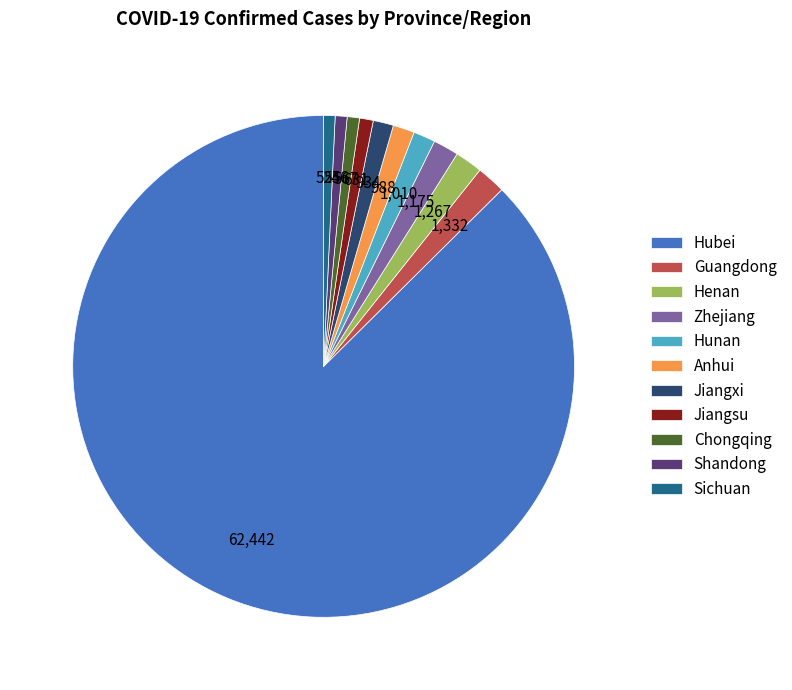

Which category has the biggest portion of the pie?

Hubei